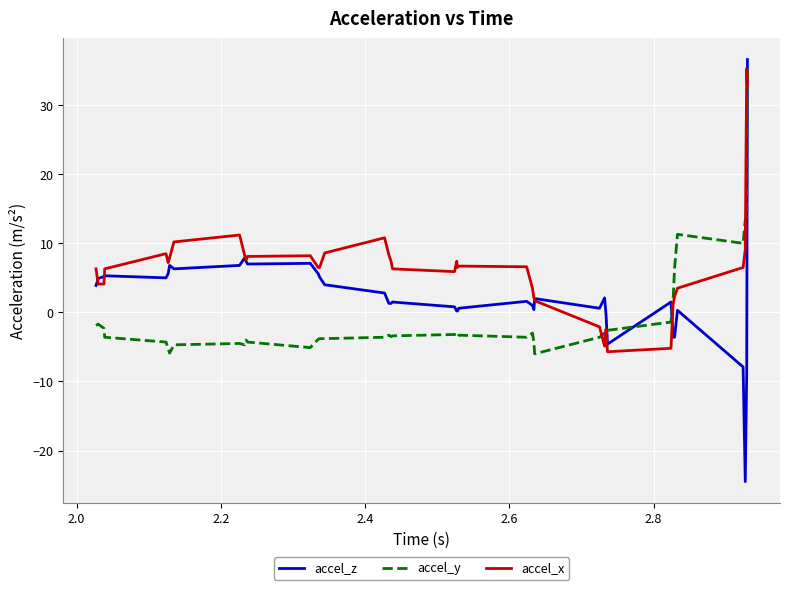

What is the difference between the maximum and minimum values in the accel_x series?

41.0